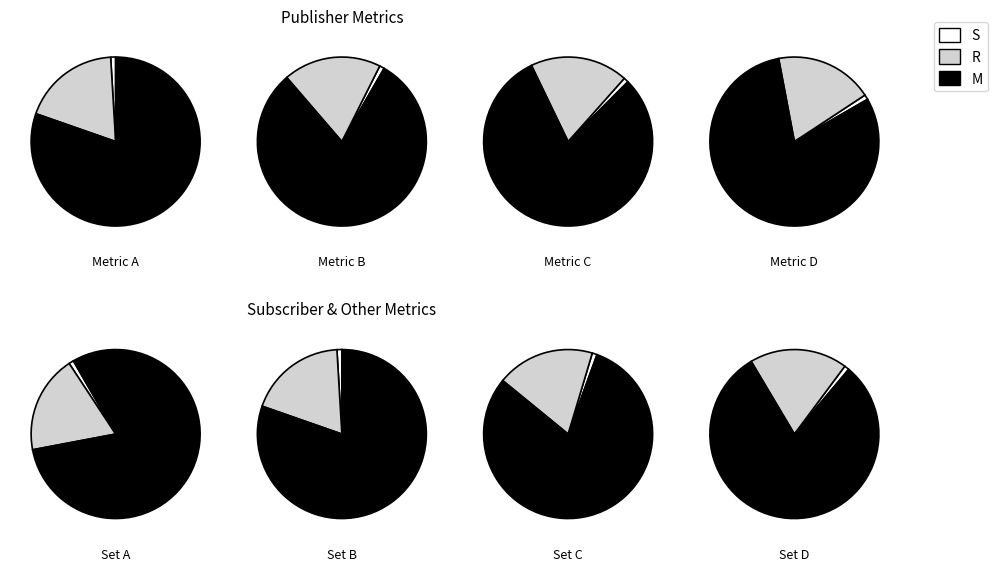

Is there any slice that represents more than half of the pie?

Yes